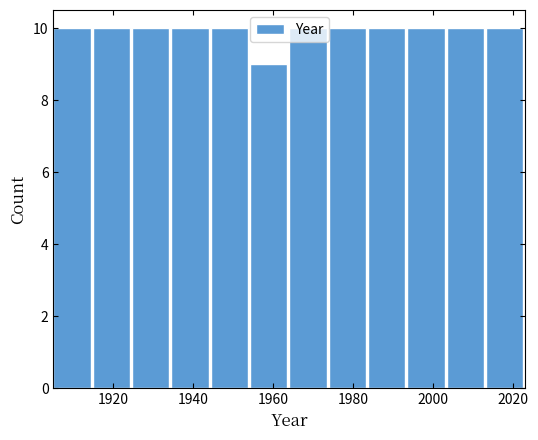

Reading left to right, transcribe this chart: for each bar, give the range it covers on the x-axis and its height. Neither the bar edges nor the heights are printed on the chart, so give them approximately, as read against the axes.

1906 to 1914: 10
1914 to 1924: 10
1924 to 1934: 10
1934 to 1944: 10
1944 to 1954: 10
1954 to 1964: 9
1964 to 1974: 10
1974 to 1984: 10
1984 to 1994: 10
1994 to 2004: 10
2004 to 2014: 10
2014 to 2024: 10